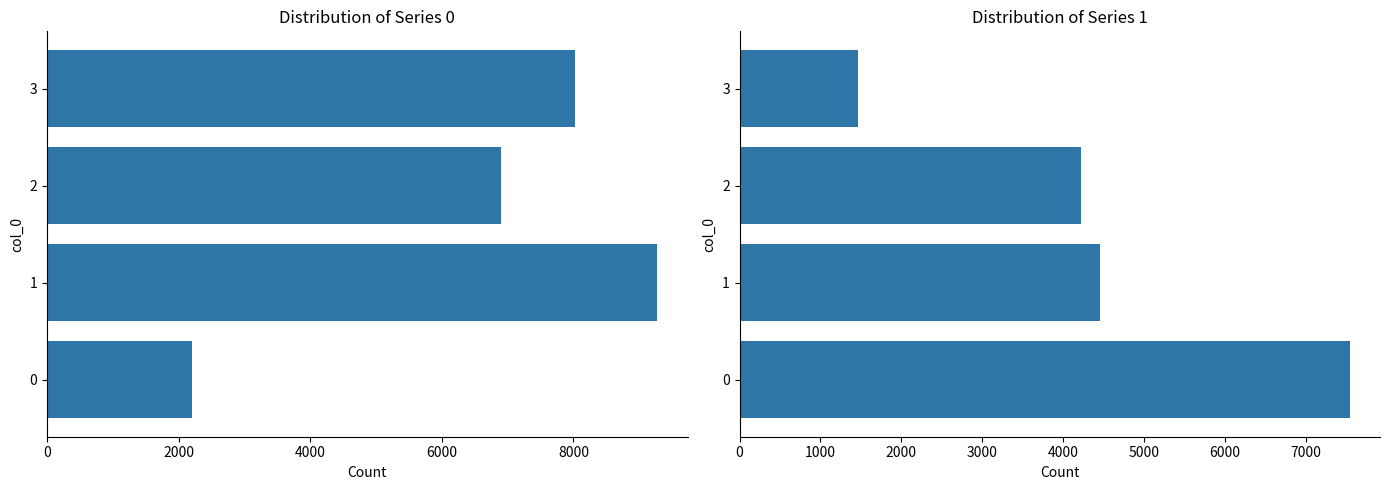

What is the approximate value of 0 at 3?

8030.3